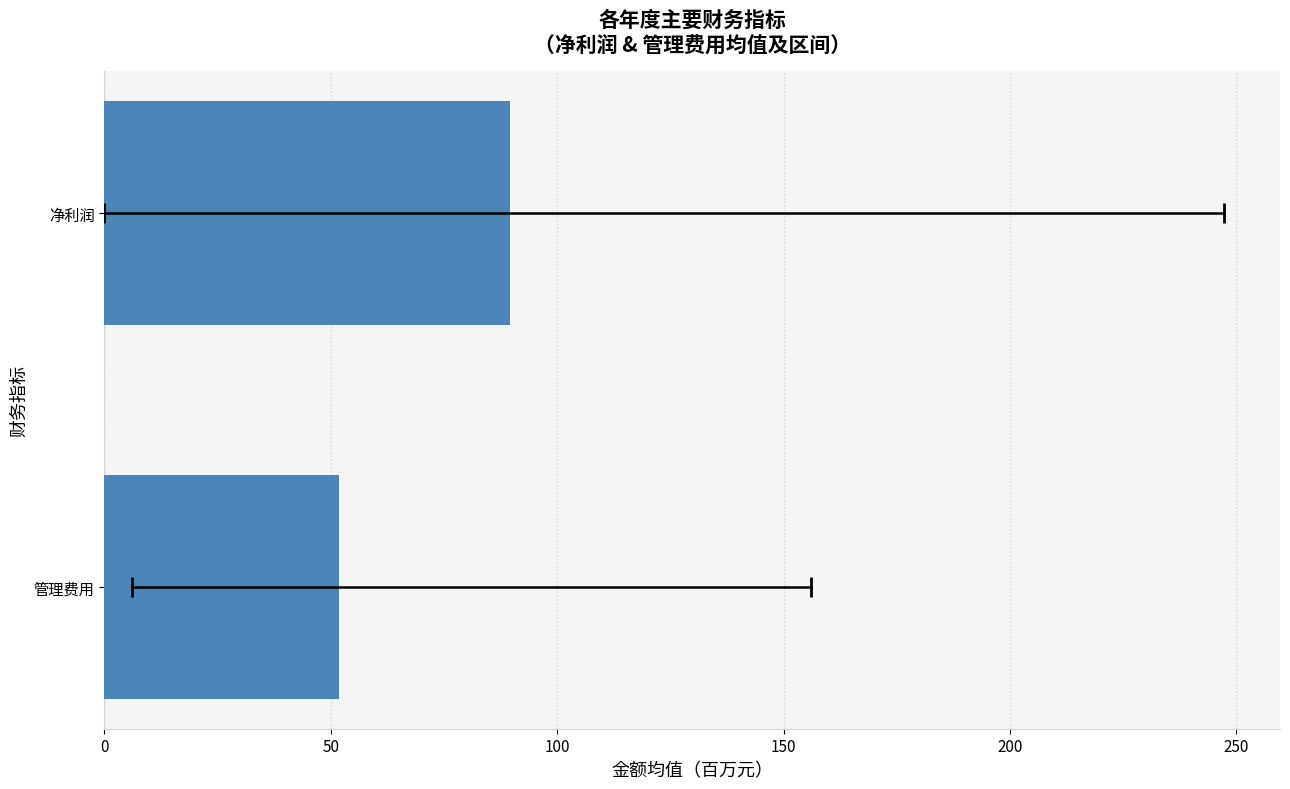

Are the bars horizontal?

Yes